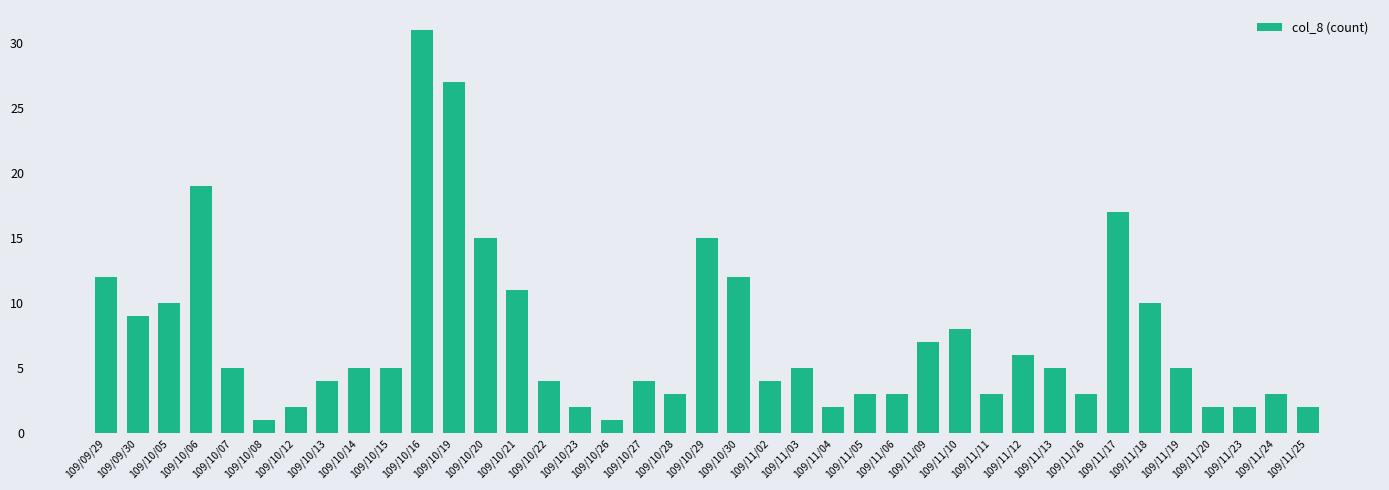

Which category has the highest value across all series?

109/10/16